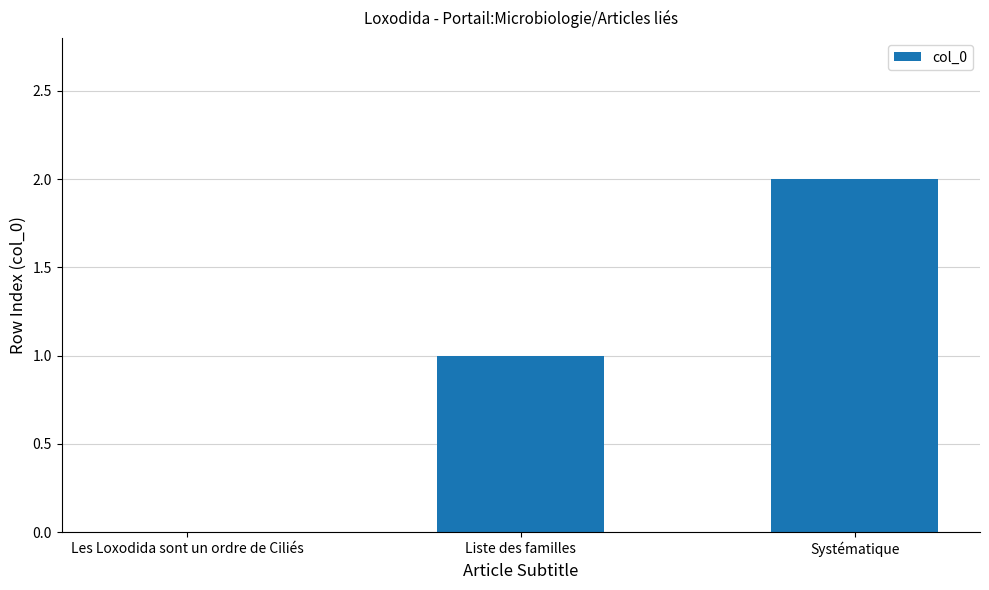

Between Liste des familles and Systématique, which is larger?

Systématique